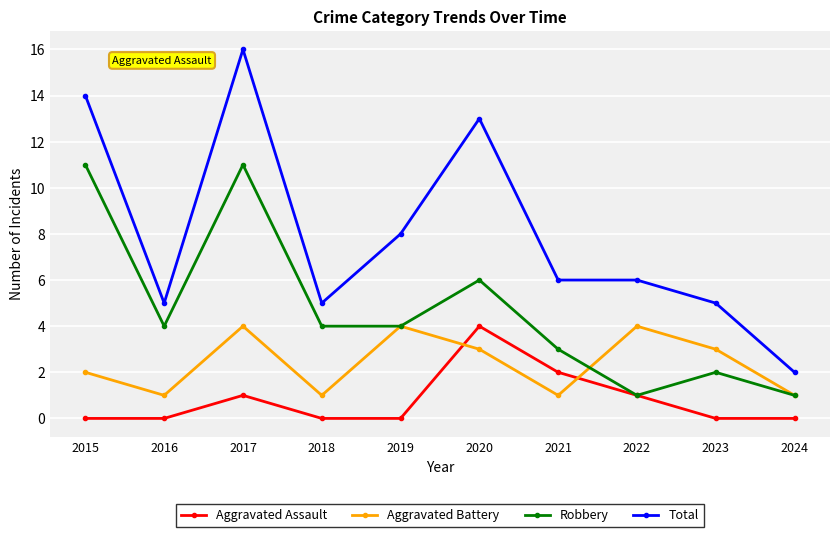

True or false: Total has a value of 9 at 2023.

False